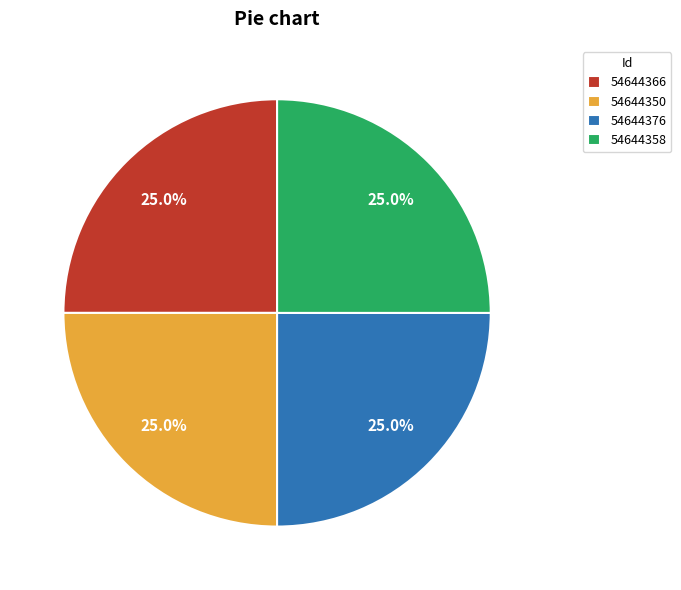

Is there any slice that represents more than half of the pie?

No